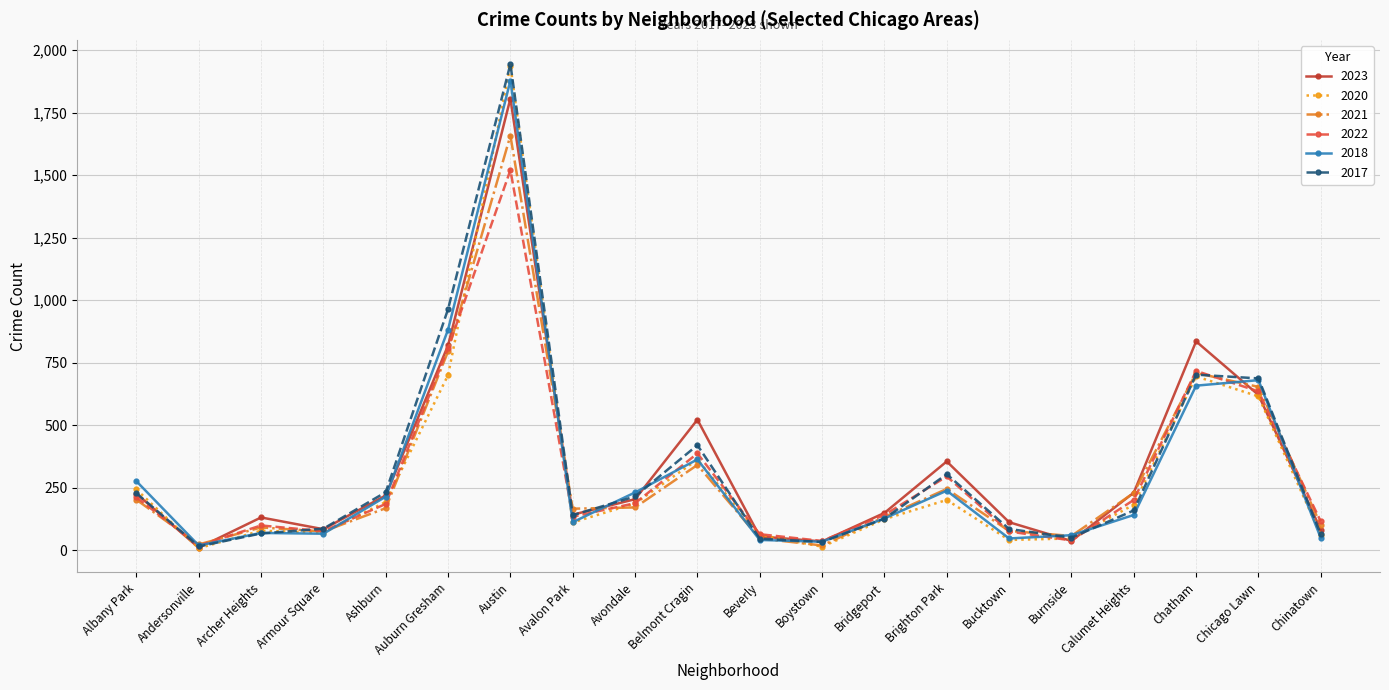

At which category does the chart reach its peak across all series?

Austin